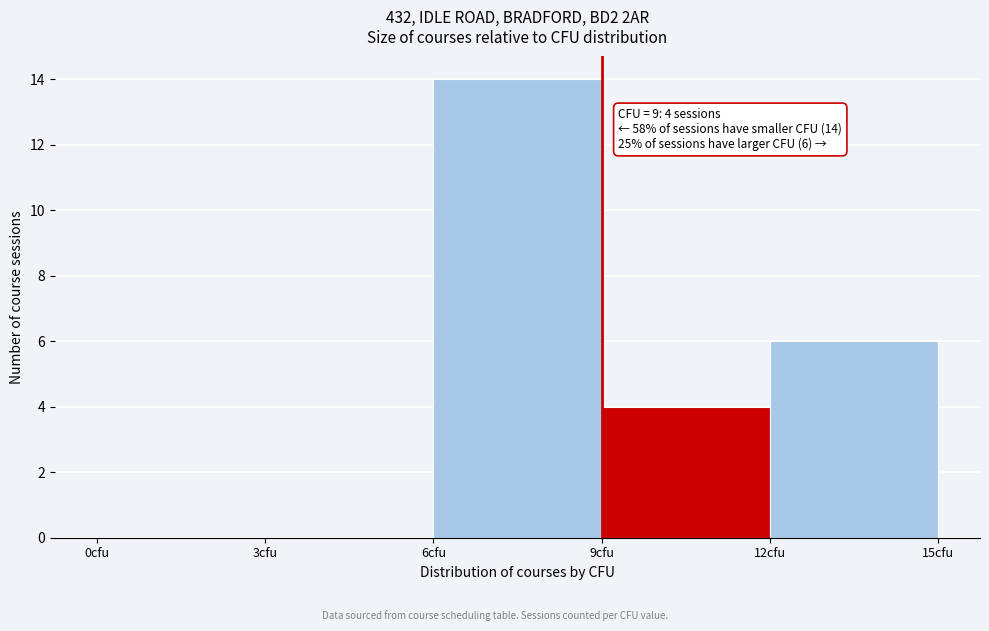

Over which range of the x-axis is the bar tallest?

6 to 9